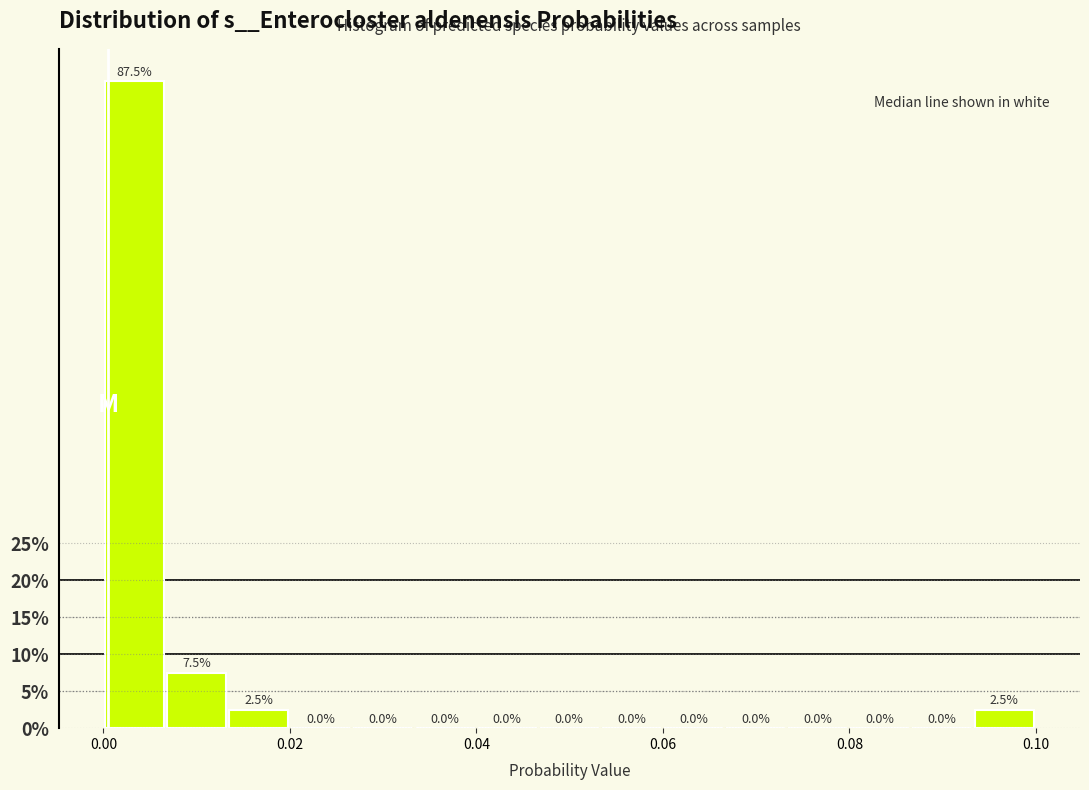

Read against the x-axis, roughly where is the centre of the tallest bar?

0.004